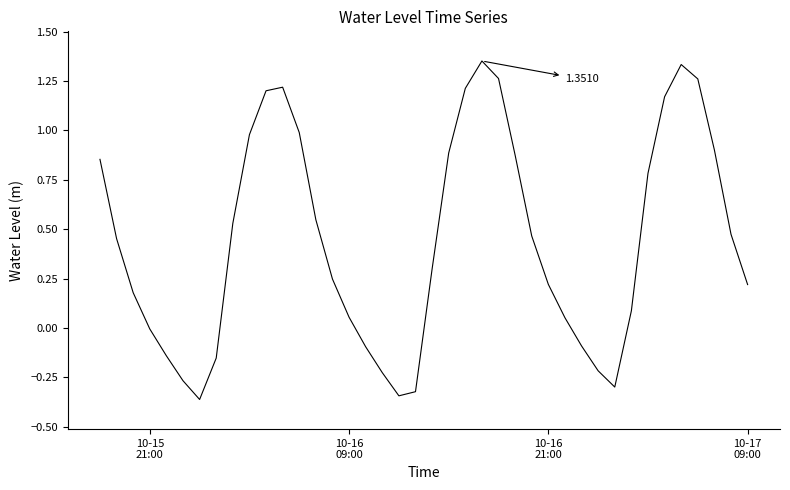

What is the difference between the maximum and minimum values?

1.7